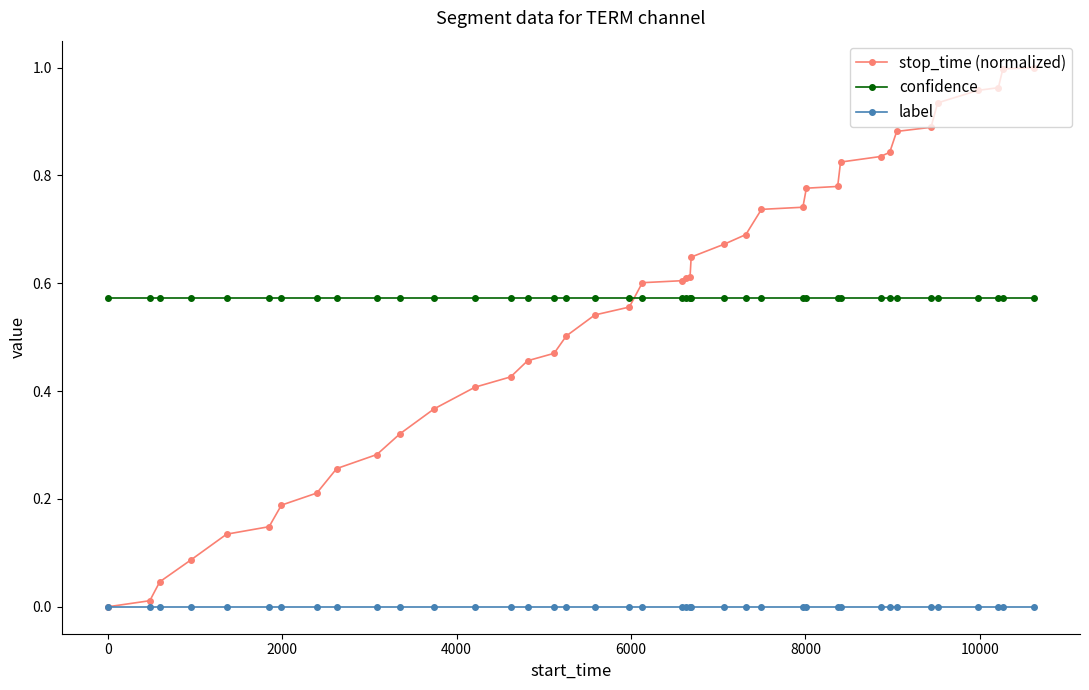

True or false: label and confidence cross at least once.

False